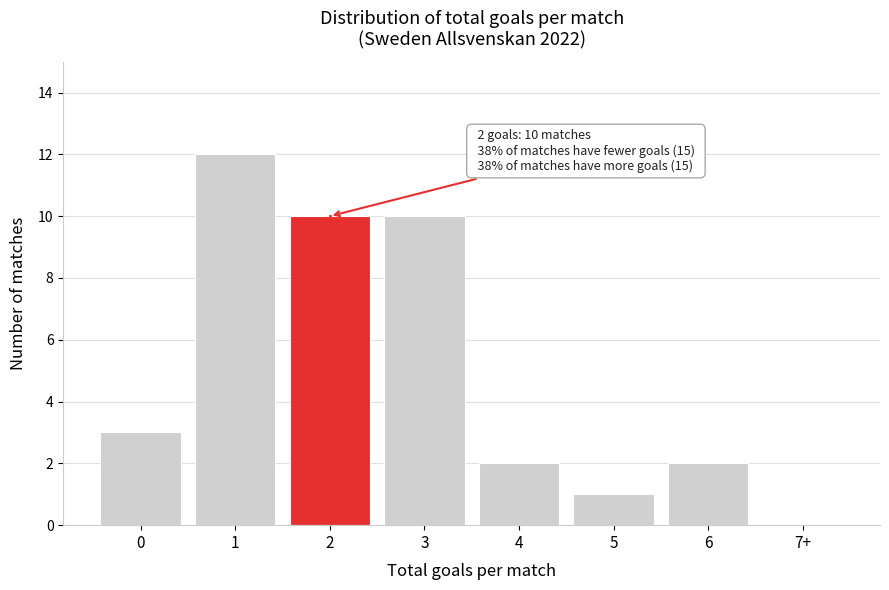

Reading right to left, list all the values displayed in this chart.

7+=0	6=2	5=1	4=2	3=10	2=10	1=12	0=3